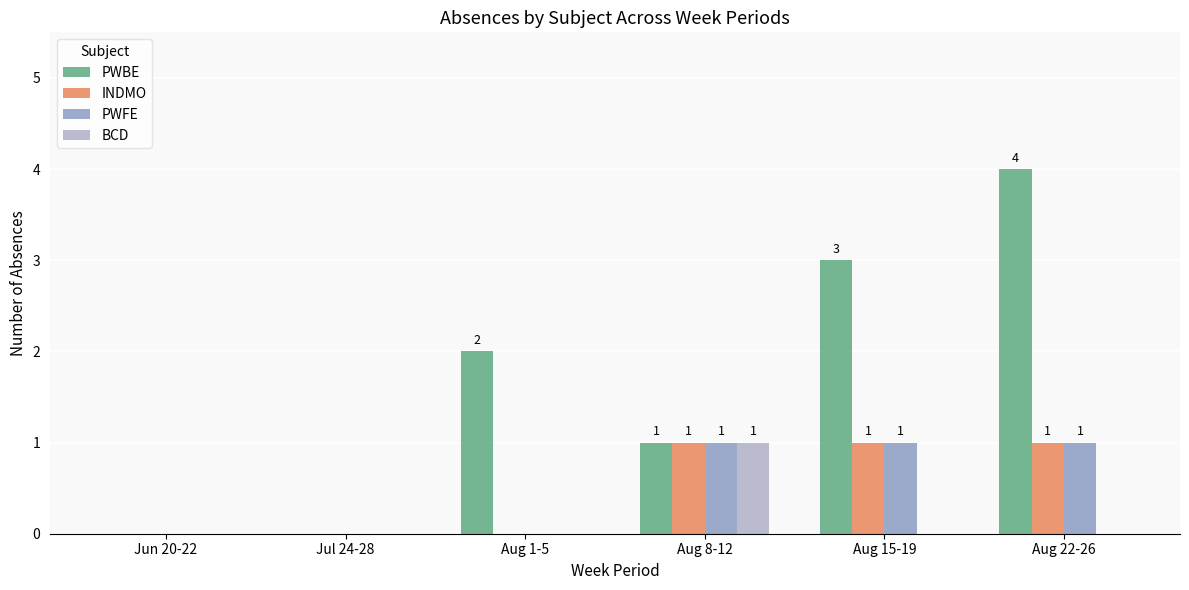

The PWBE series shows 0 at Jul 24-28. True or false?

True